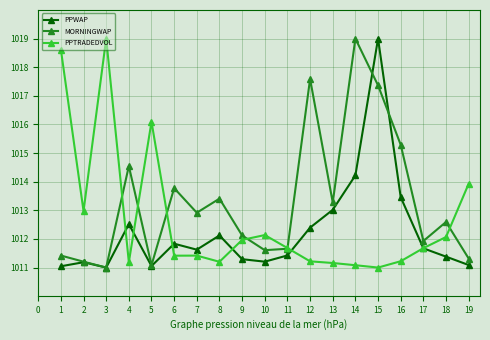

What is the spread (max minus min) of values at 18?

1.2